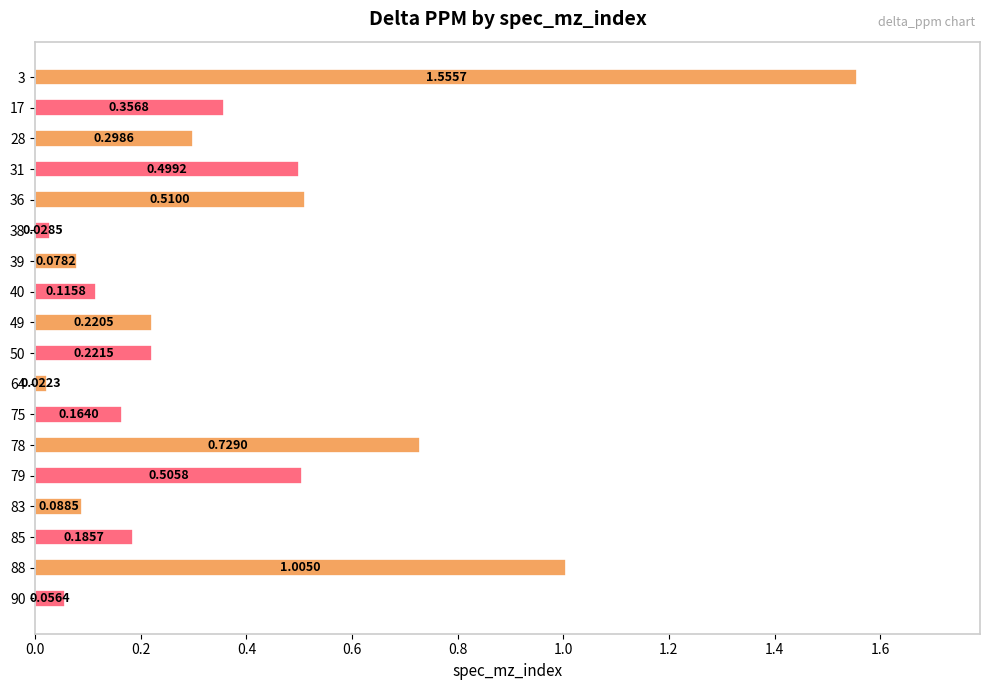

What is the difference between the second highest and second lowest values?

1.0